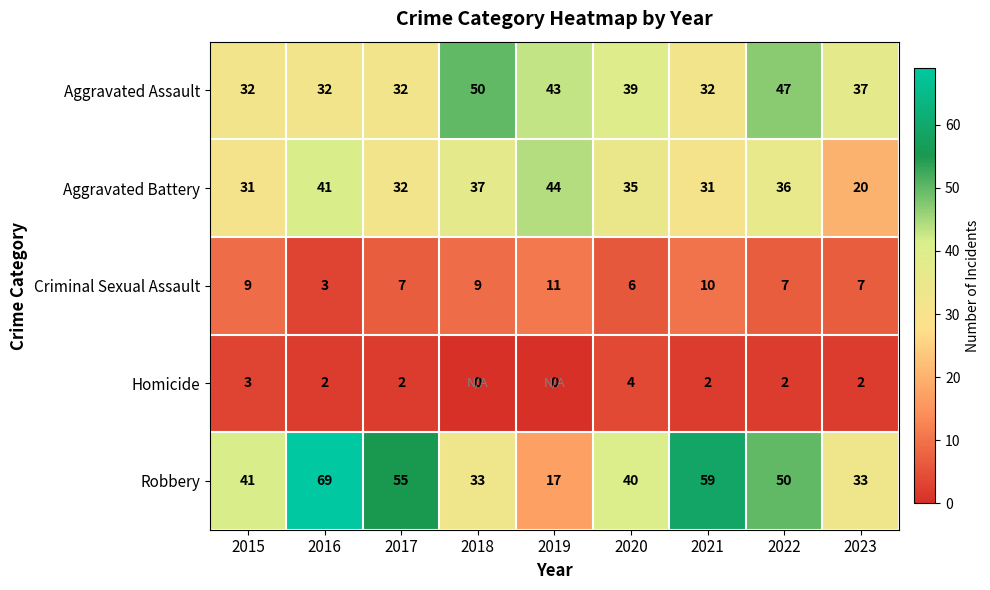

How many Homicide values are between 2 and 3?

6